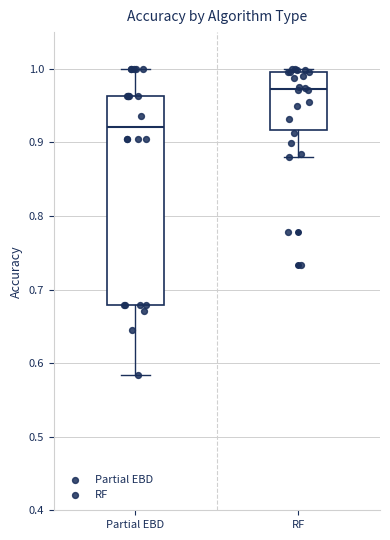

Where does the median line of the box for Partial EBD sit on the y-axis? The values are not printed on the chart, so give them approximately, as read against the axis.

0.92